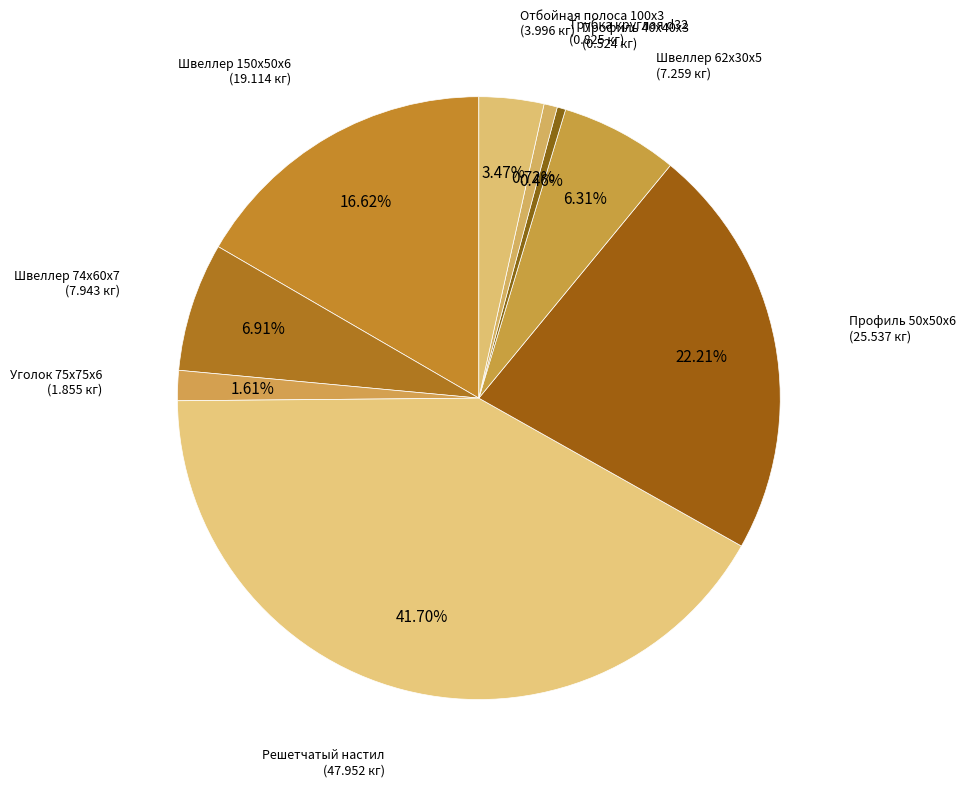

Count the number of slices in the pie.

9